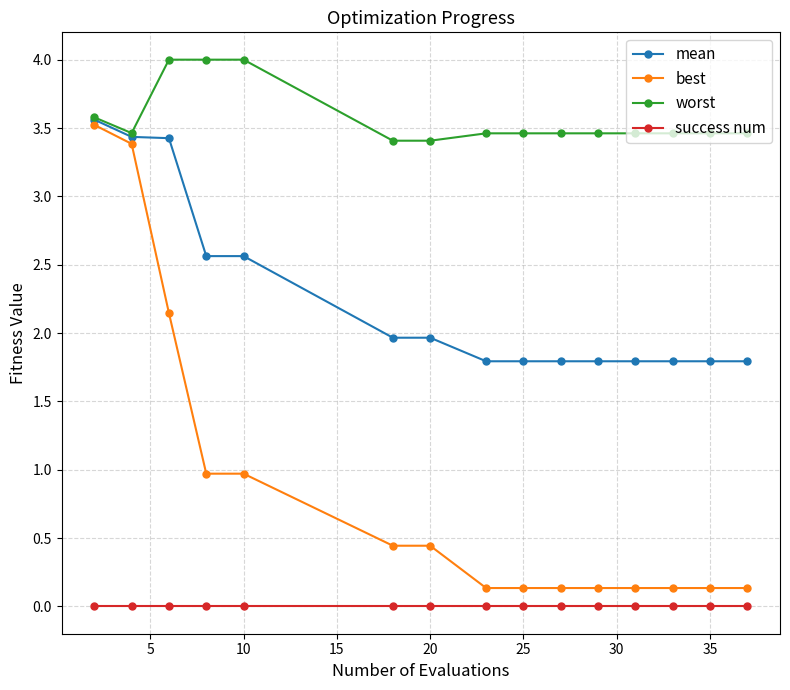

True or false: best and success num cross at least once.

False